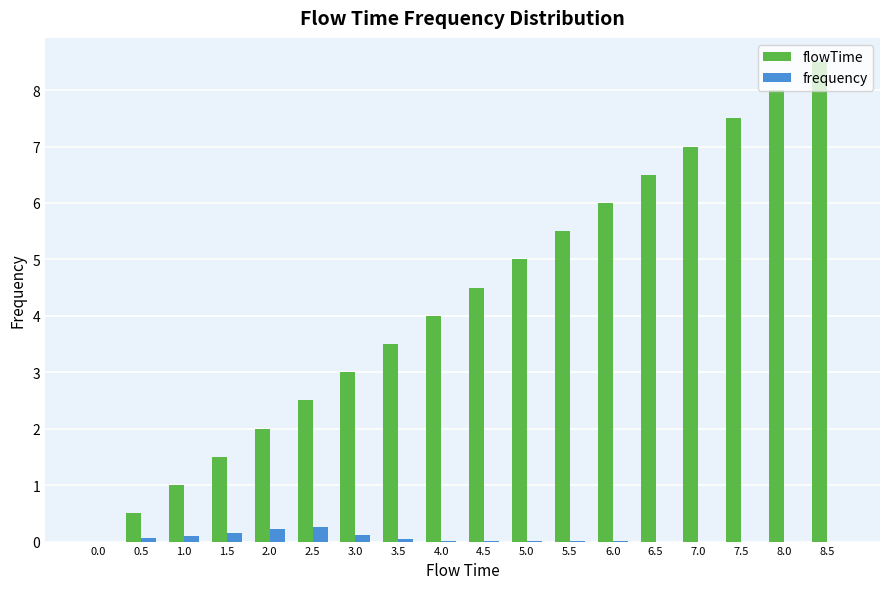

At which category is the sum across all series the highest?

8.5